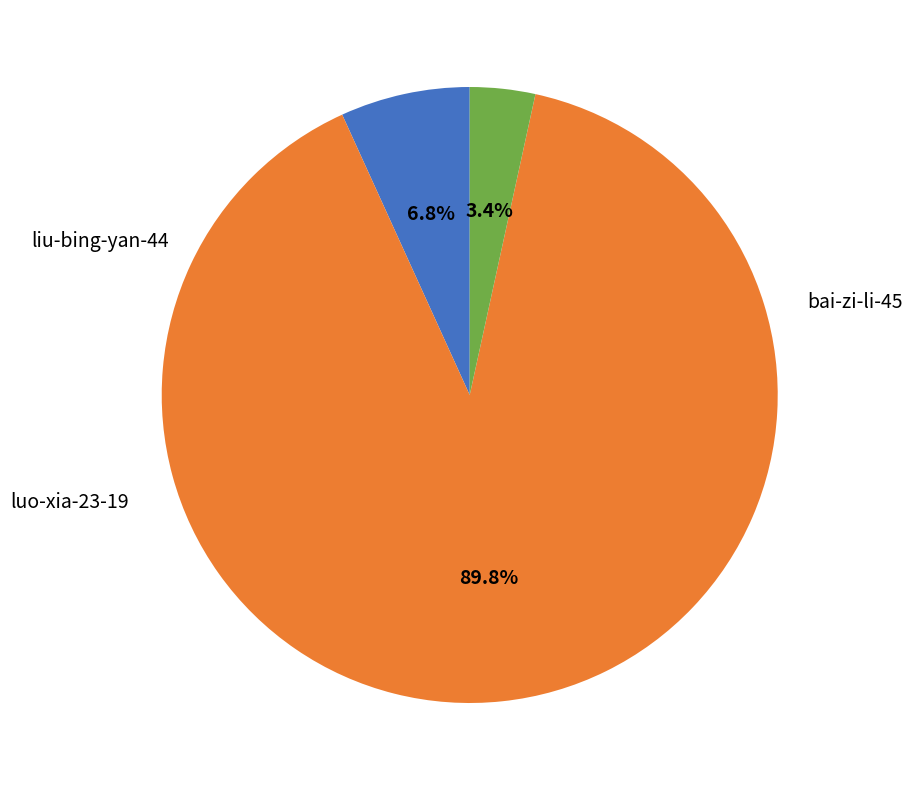

What is the majority slice?

luo-xia-23-19